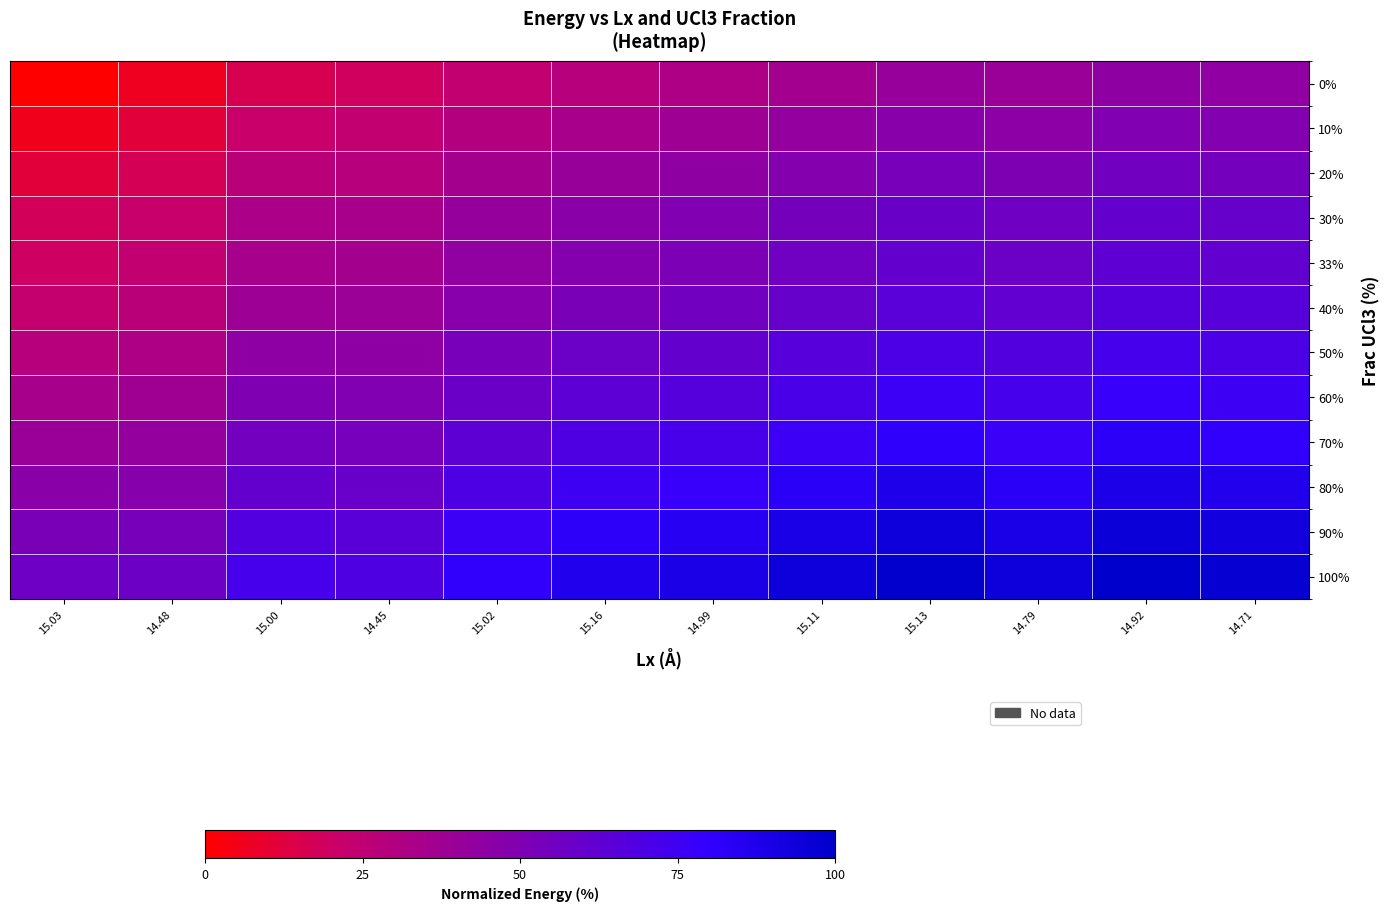

Rank the series by their maximum value, from highest to lowest.

100%, 90%, 80%, 70%, 60%, 50%, 40%, 33%, 30%, 20%, 10%, 0%